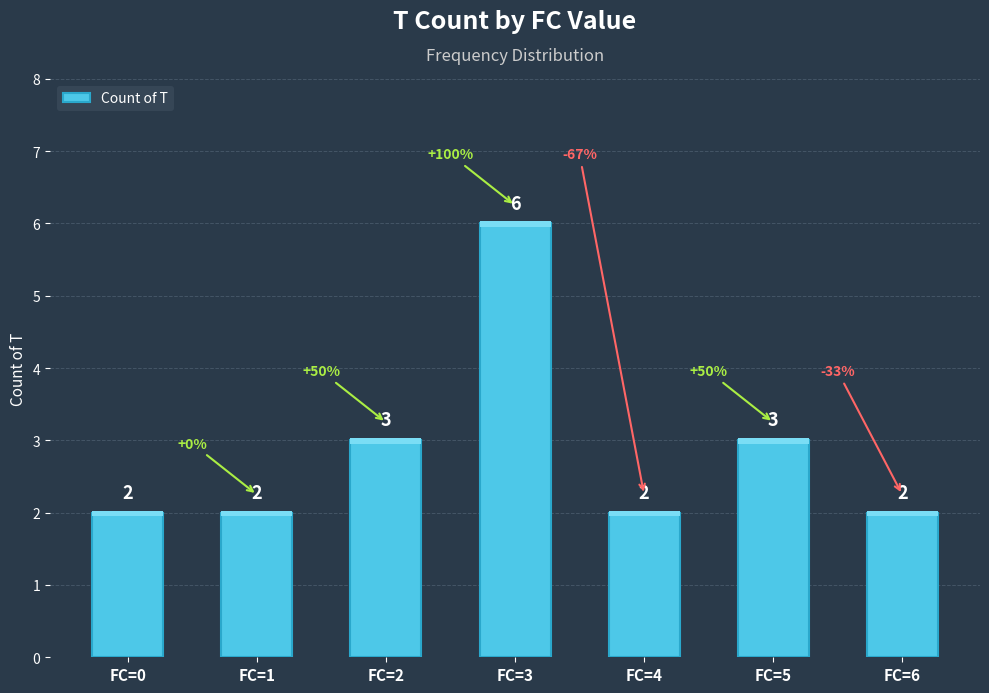

What is the value of the 1st bar from the left?

2